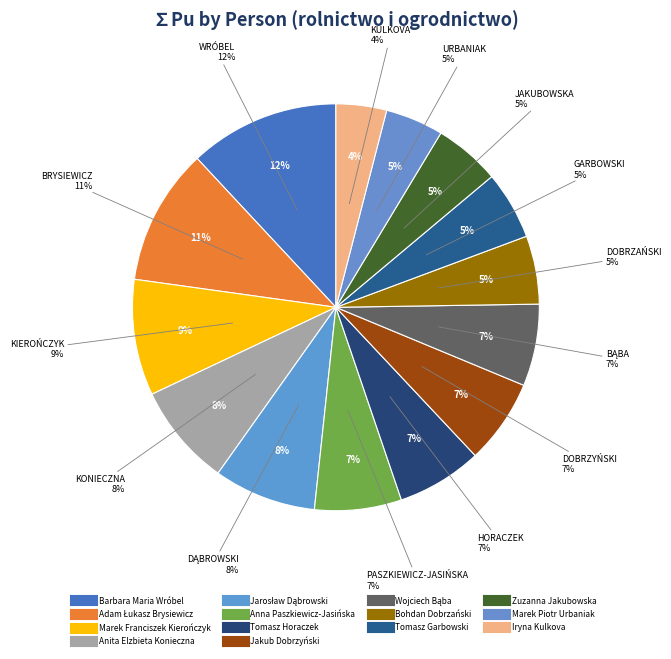

True or false: Marek Franciszek Kierończyk accounts for 9% of the total.

True